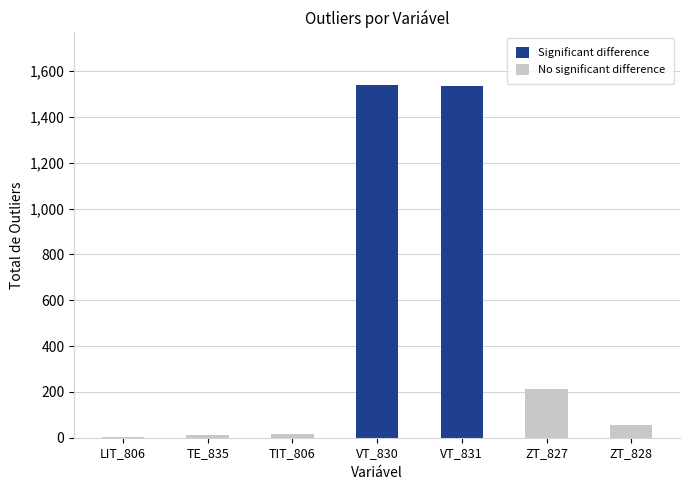

Rank the categories by value from lowest to highest.

LIT_806, TE_835, TIT_806, ZT_828, ZT_827, VT_831, VT_830